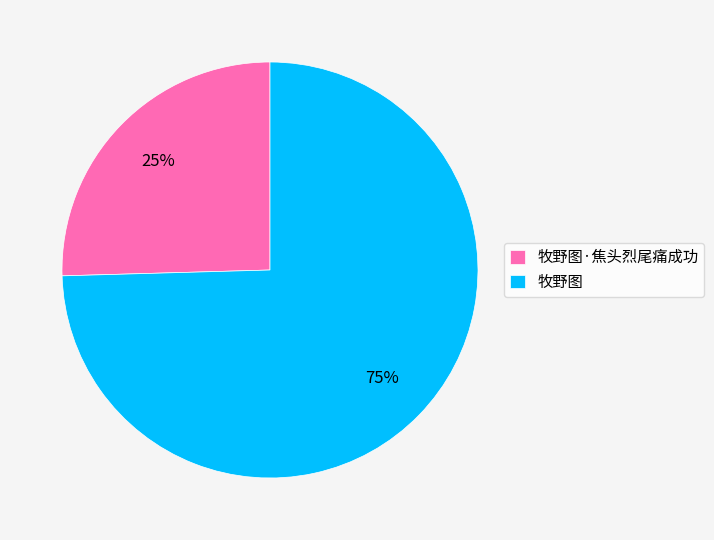

True or false: 牧野图·焦头烈尾痛成功 accounts for 33% of the total.

False